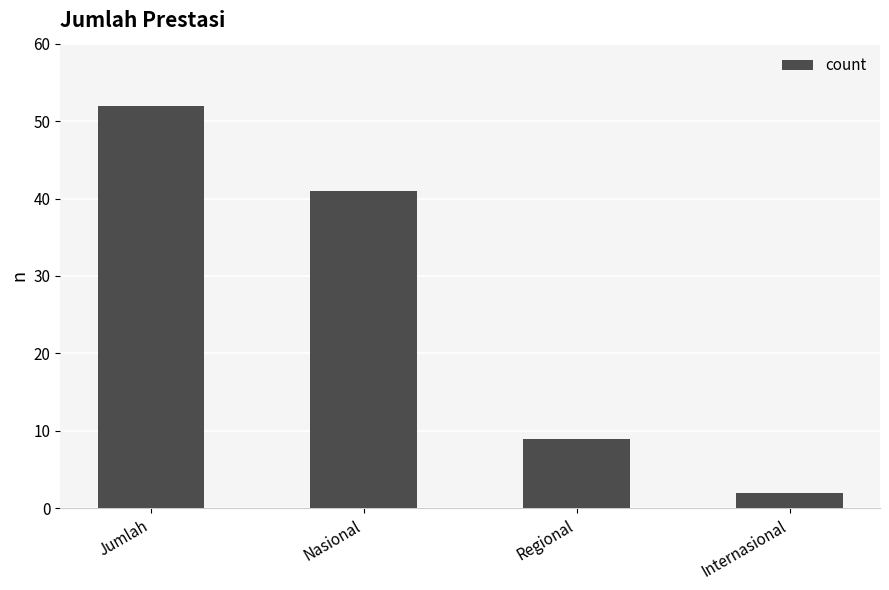

Which label corresponds to the largest value in the chart?

Jumlah